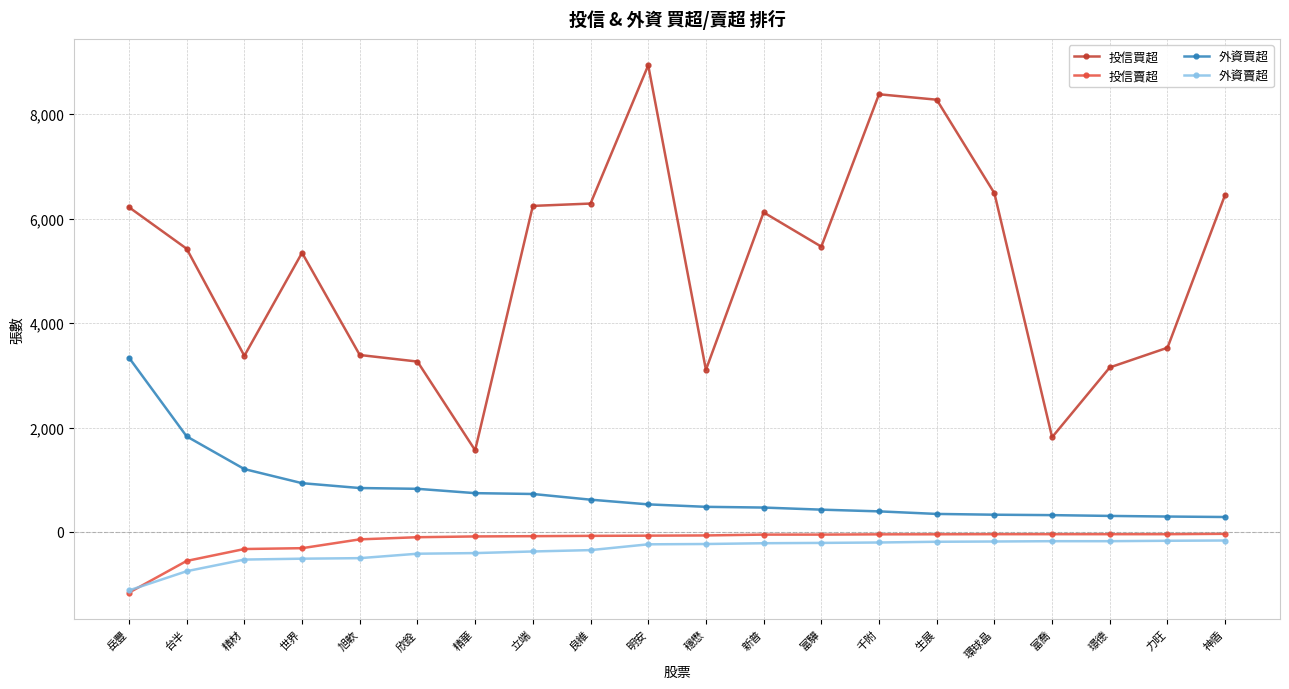

At which category does 投信買超 reach its first local peak?

世界